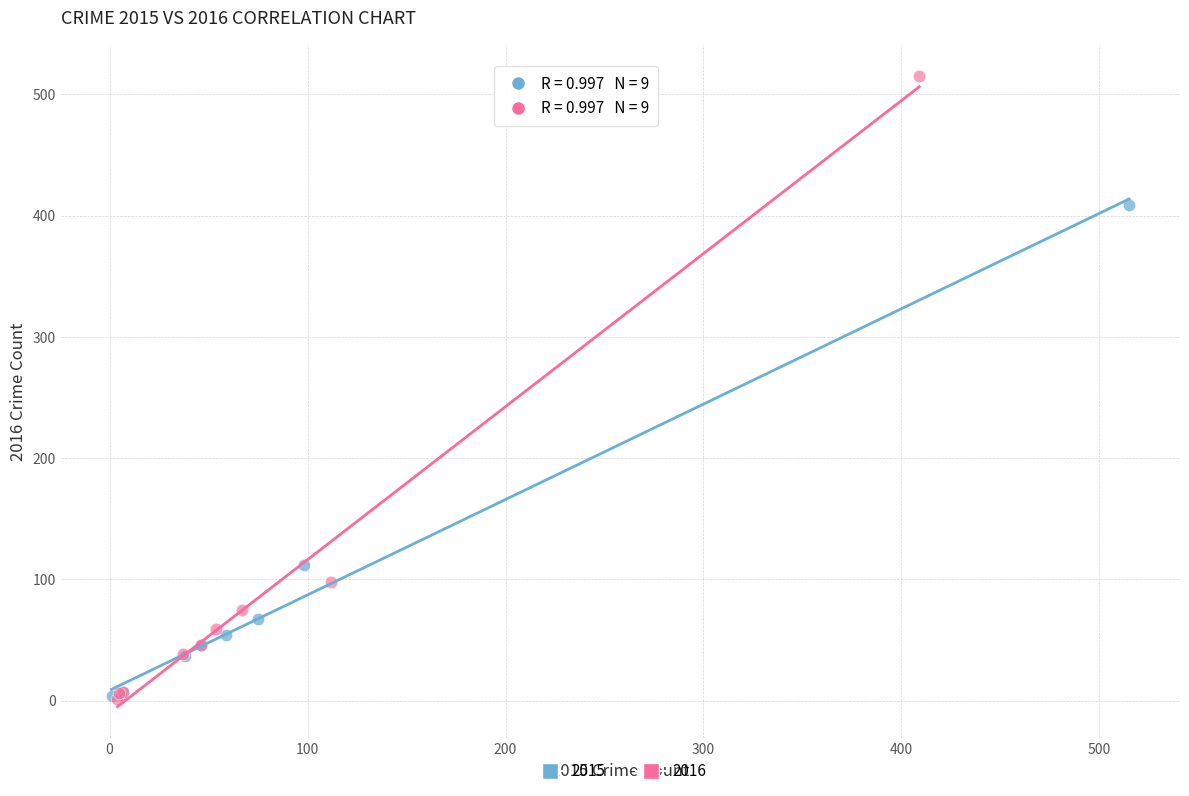

Which series contains the highest Y value?

2016